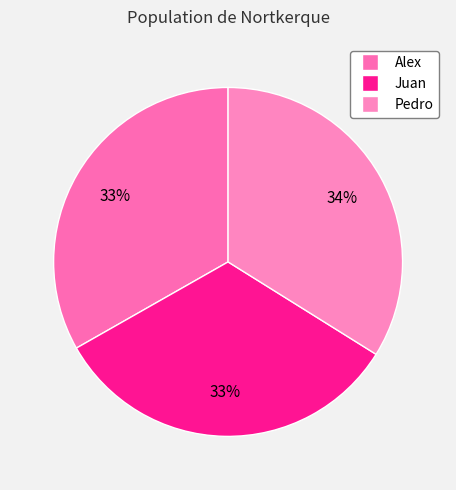

Combined, do Alex and Pedro account for over 50%?

Yes